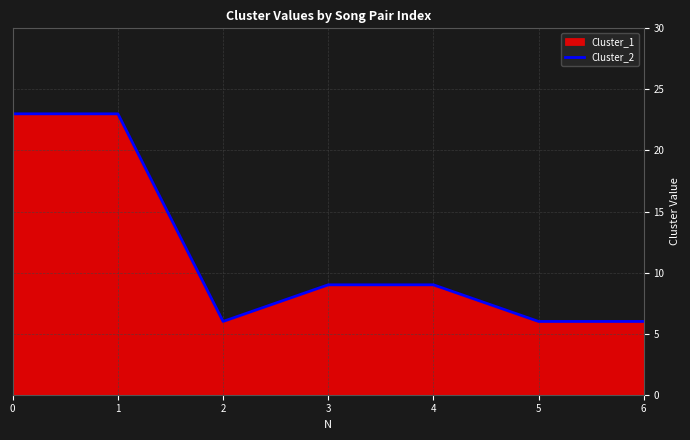

Which has a higher value, 5 or 3?

3